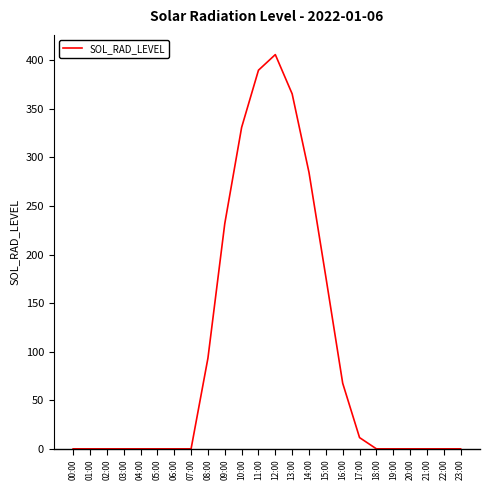

What is the sum of all values?

2357.5